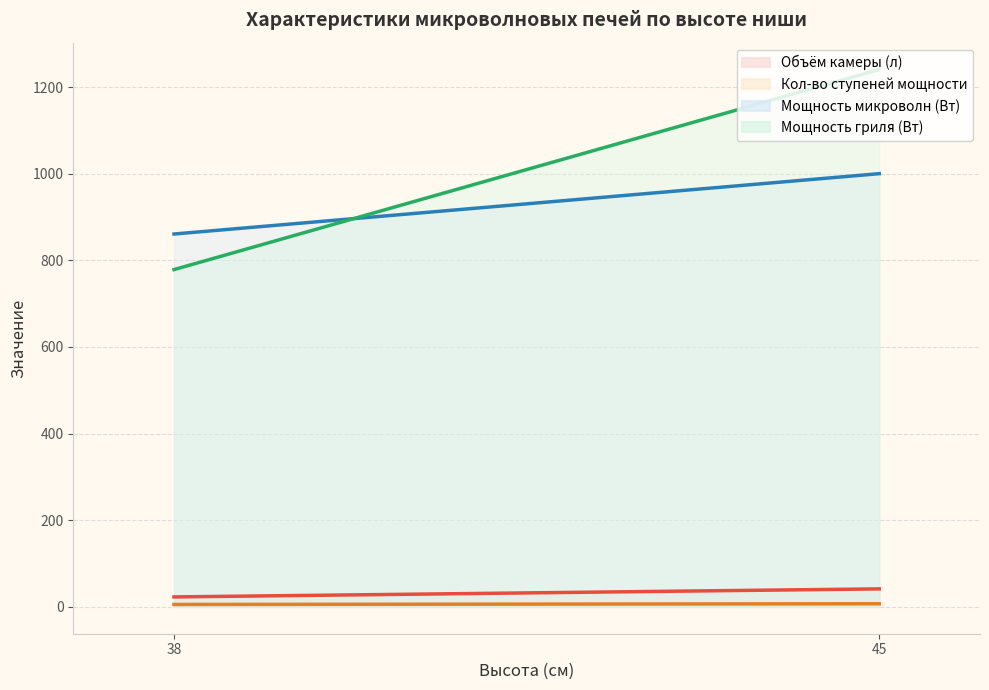

The value of Кол-во ступеней мощности at 45 is 10. True or false?

True